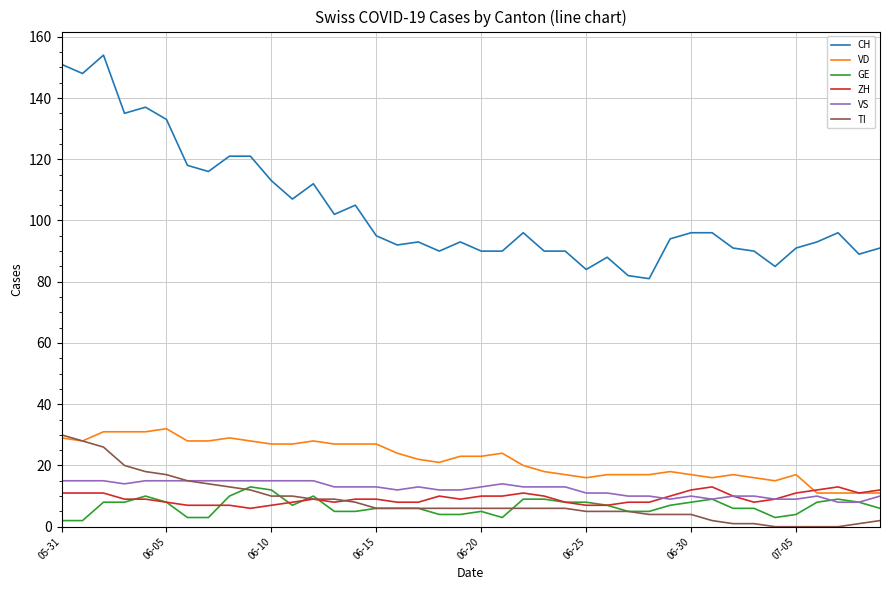

Which series has the largest total across all categories?

CH